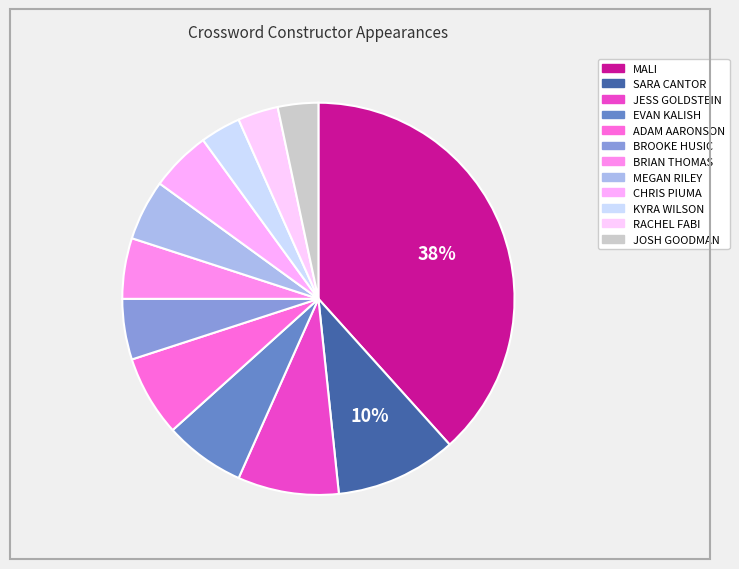

What portion of the pie excludes RACHEL FABI?

96.7%